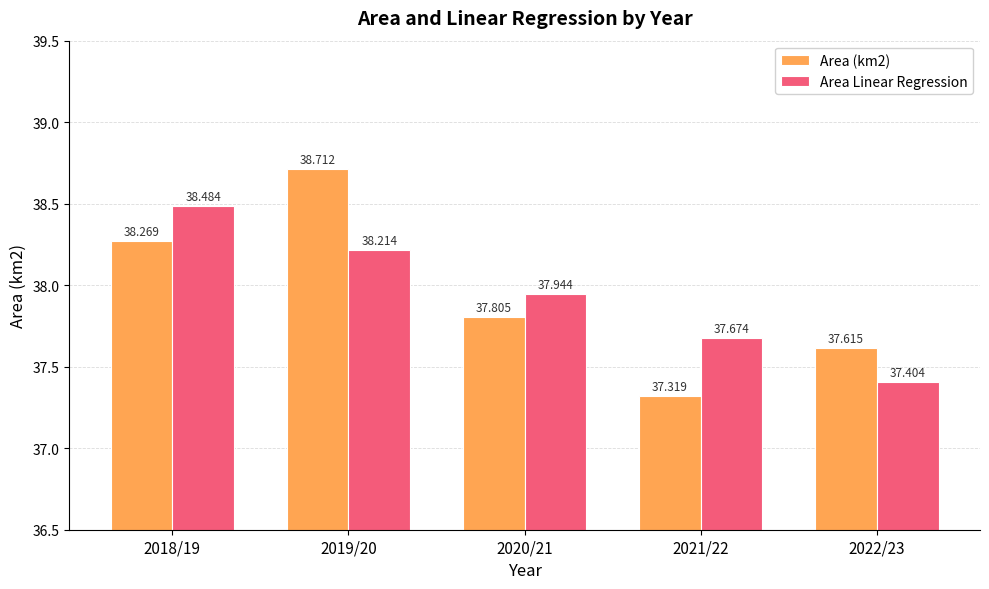

What are all the series names shown in the legend?

Area (km2), Area Linear Regression